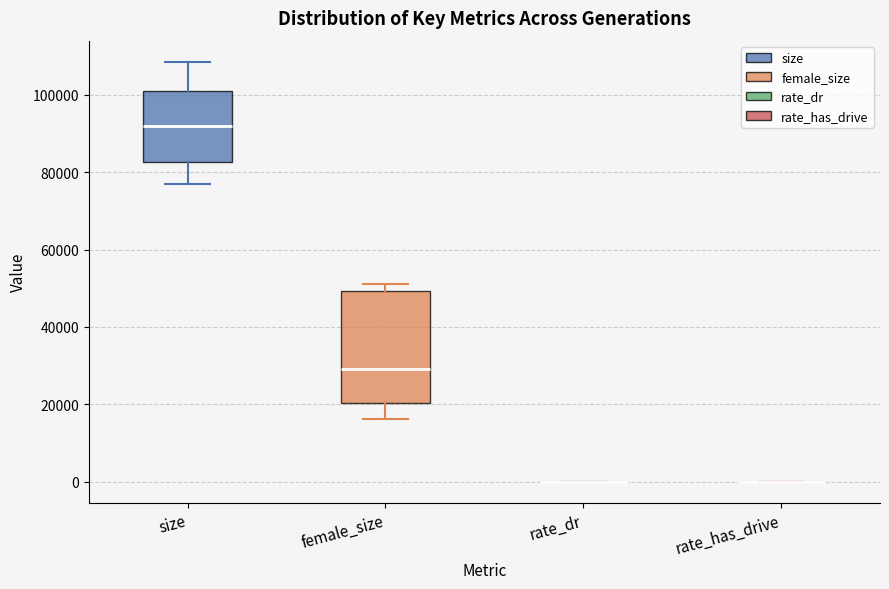

Reading left to right, transcribe this box plot: for each box, give where its median line is, the range the box spans, and where its two whiskers end, as read against the y-axis. The values are not printed on the chart, so give them approximately, as read against the axis.

size: median 92000, box 82000 to 100000, whiskers 76000 to 108000
female_size: median 30000, box 20000 to 50000, whiskers 16000 to 52000
rate_dr: box collapsed to a line at 0, whiskers 0 to 0
rate_has_drive: box collapsed to a line at 0, whiskers 0 to 0